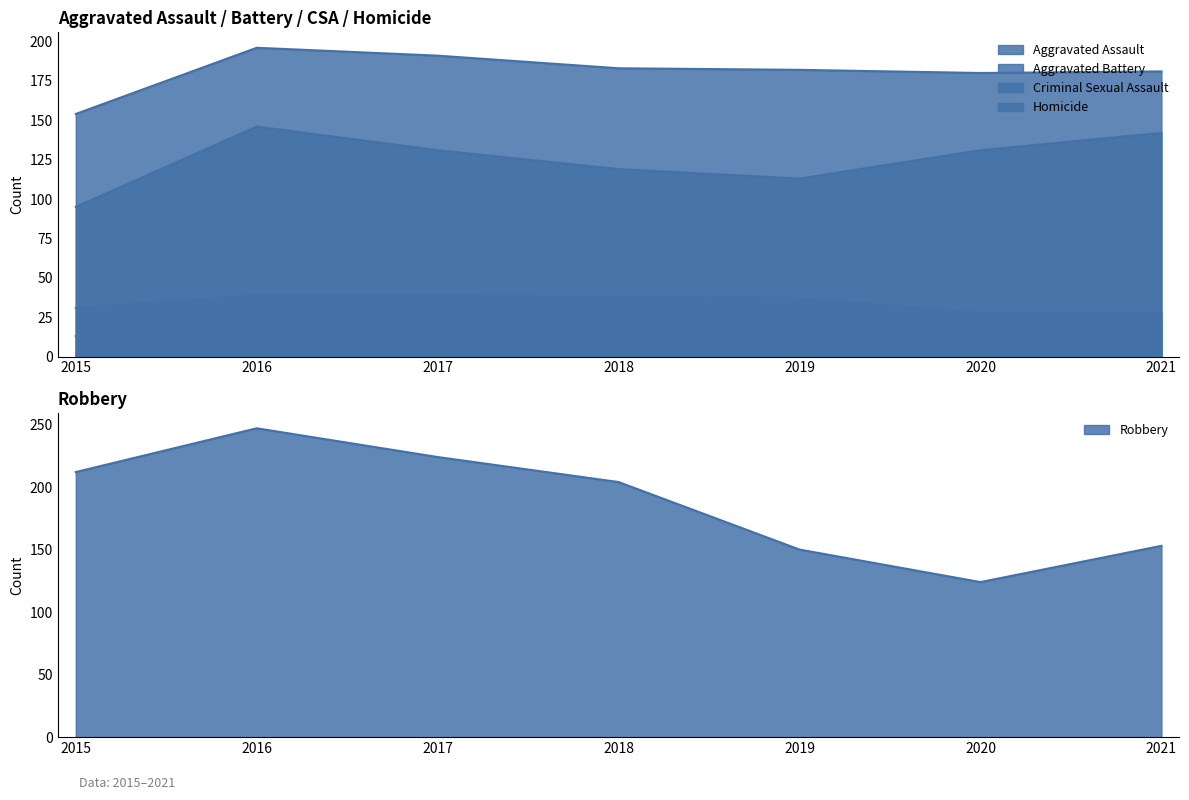

What is the difference between the maximum and minimum values in the Criminal Sexual Assault series?

11